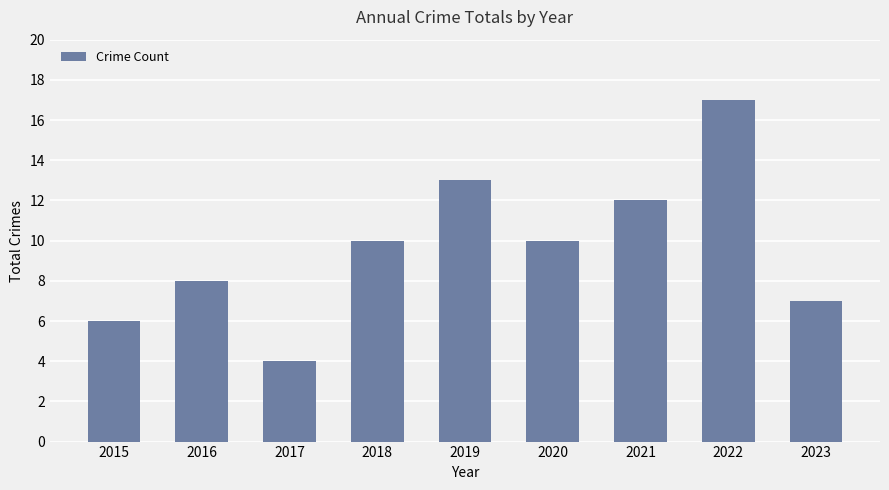

What is the difference between the values at 2023 and 2017?

3